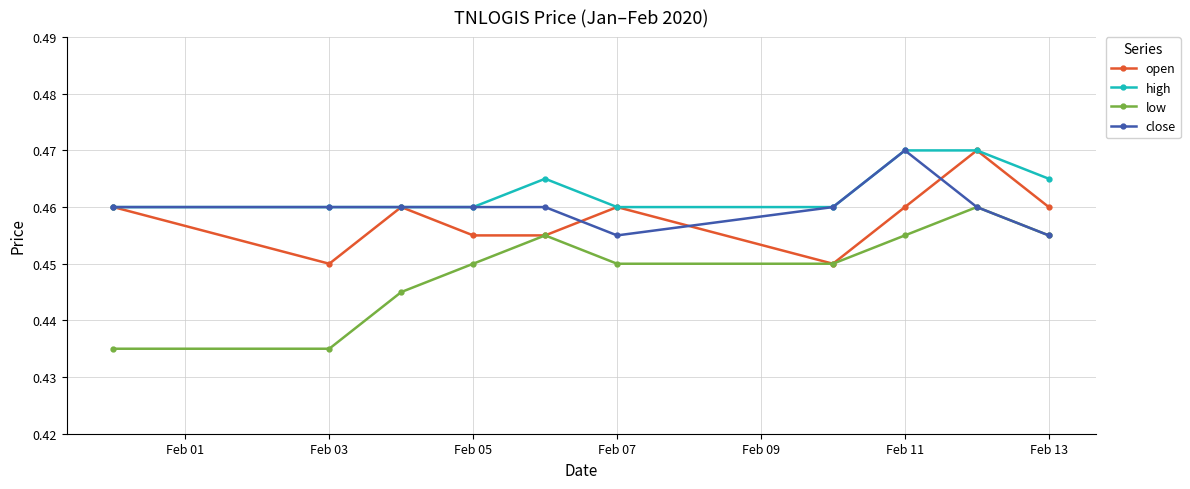

Which series has the largest total across all categories?

high